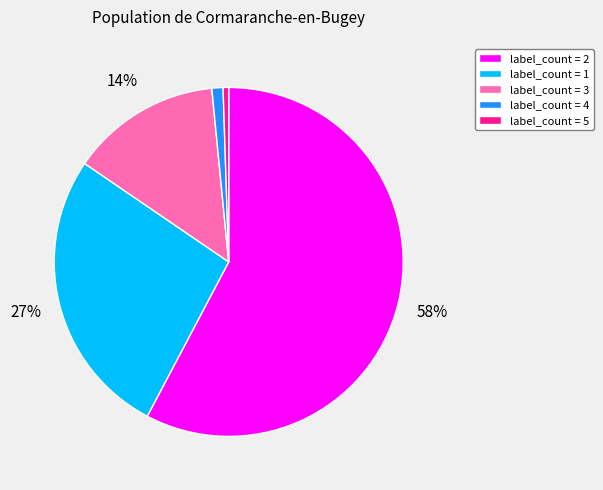

Which category has the biggest portion of the pie?

label_count = 2